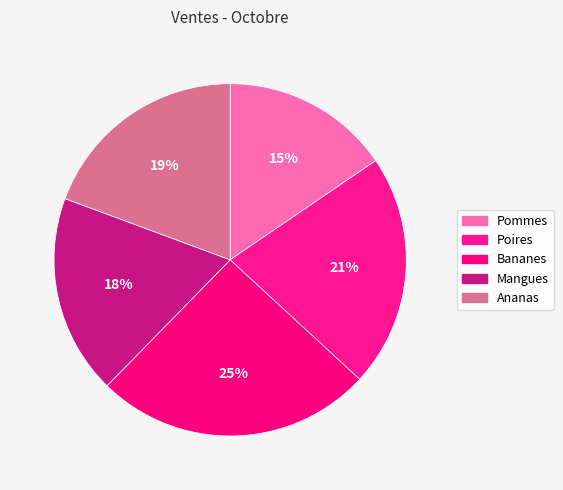

Count the number of slices in the pie.

5